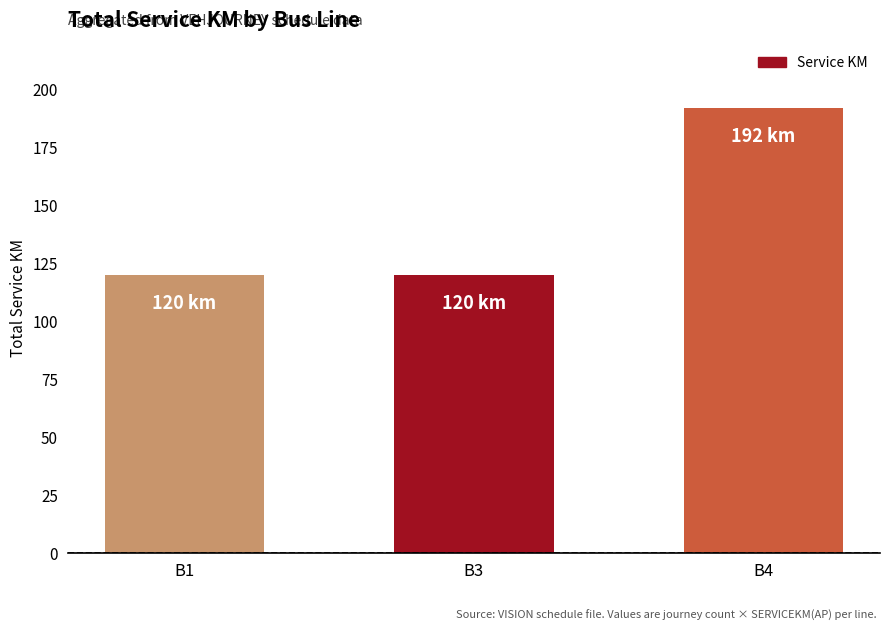

How many bars are there in total?

3